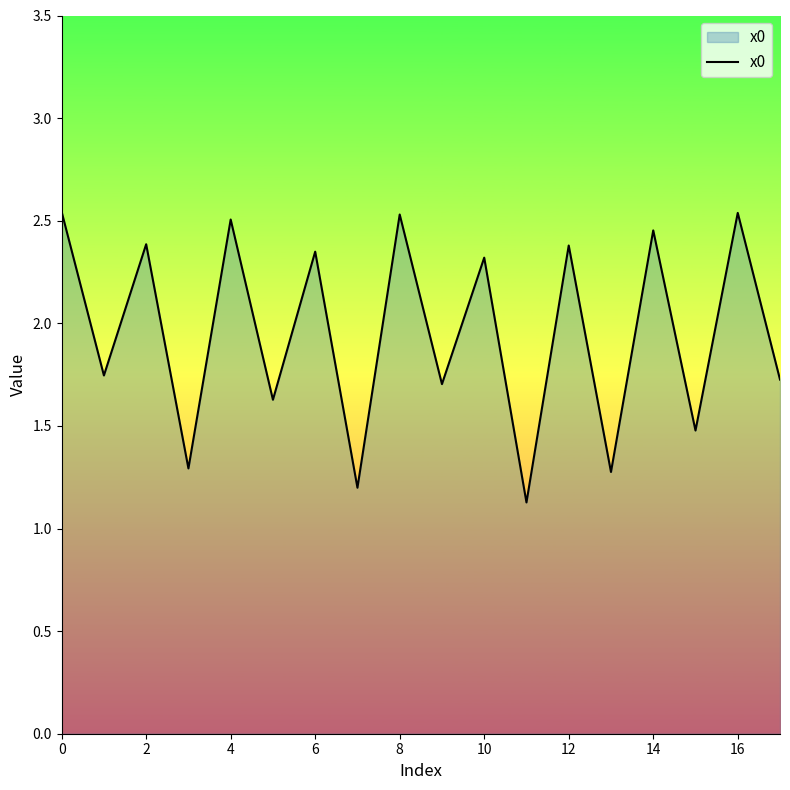

What is the minimum value shown in the chart?

1.1